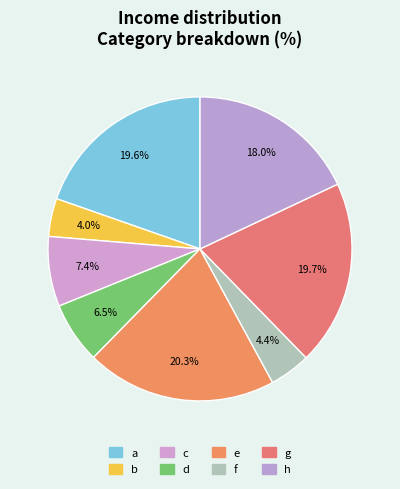

To the nearest percent, what percentage of the pie is a?

20%